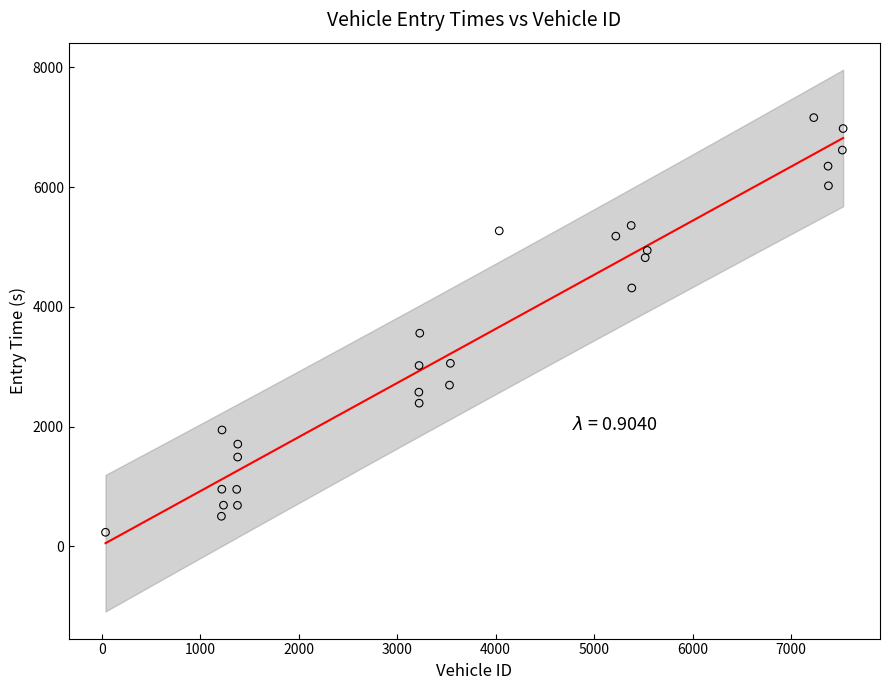

What Y value in the scatter plot is closest to 3696?

3559.1